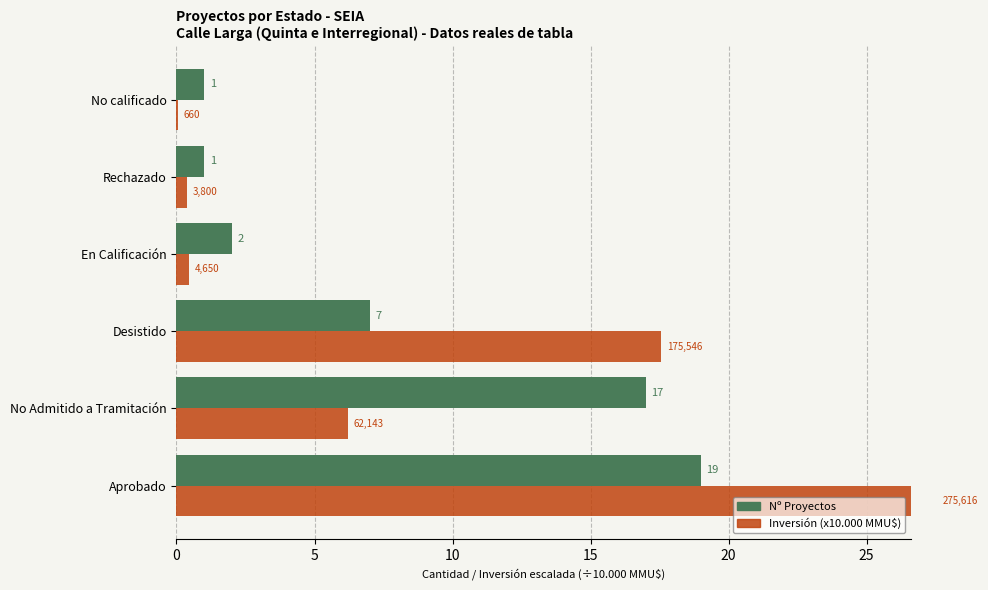

True or false: Inversión (x10.000 MMU$) has a value of 0.4 at Rechazado.

True